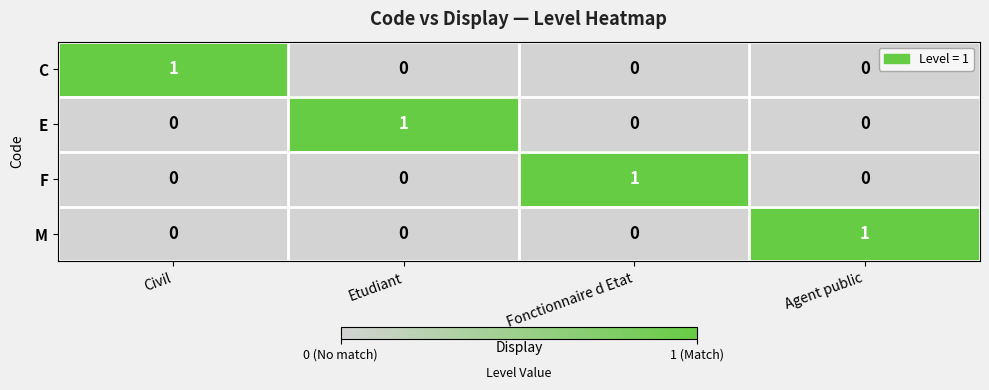

At how many categories does at least one series exceed 0?

4